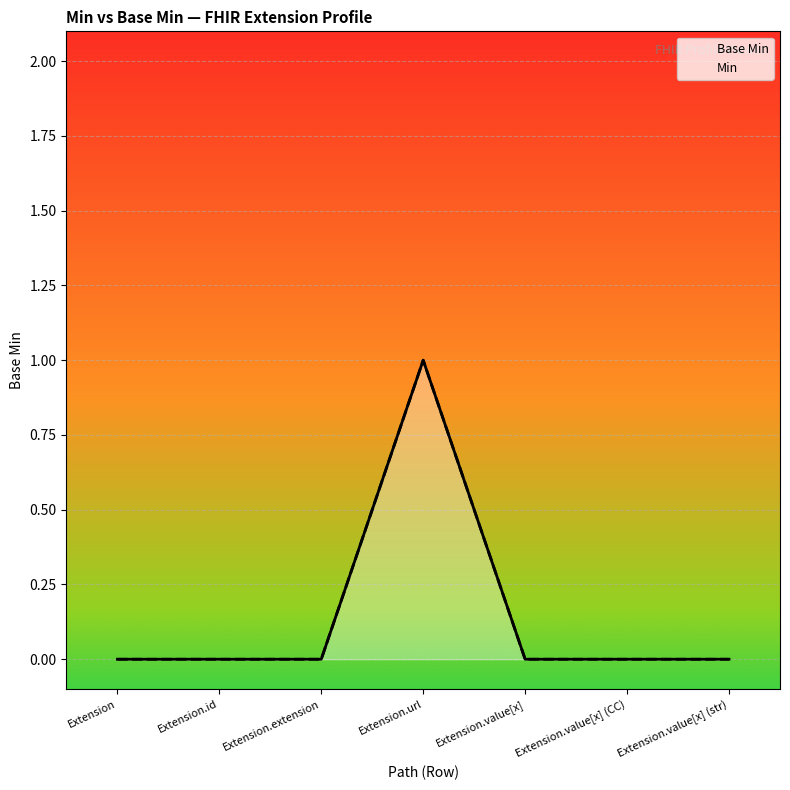

Which series changed the most between Extension.extension and Extension.value[x] (CC)?

Base Min